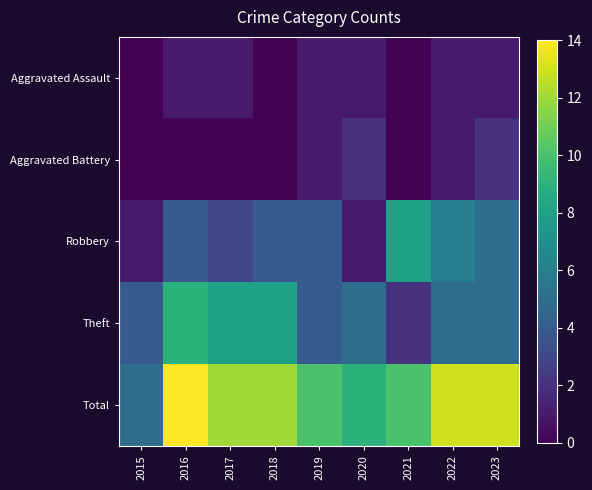

Between 2021 and 2017, which is larger?

2017